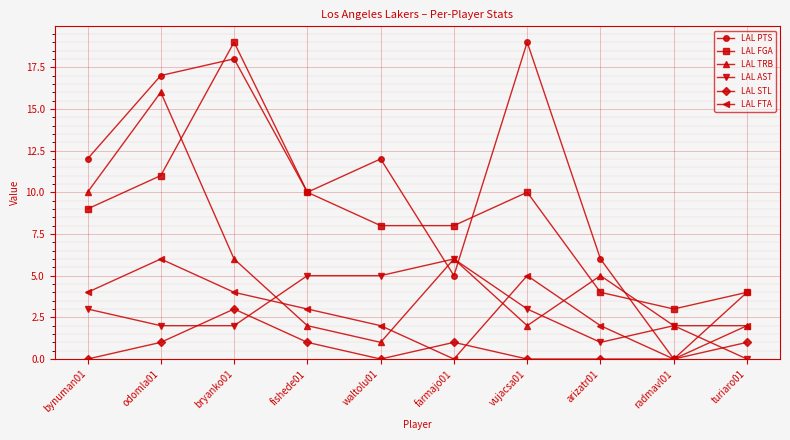

At which label is LAL FGA closest to 11?

odomla01